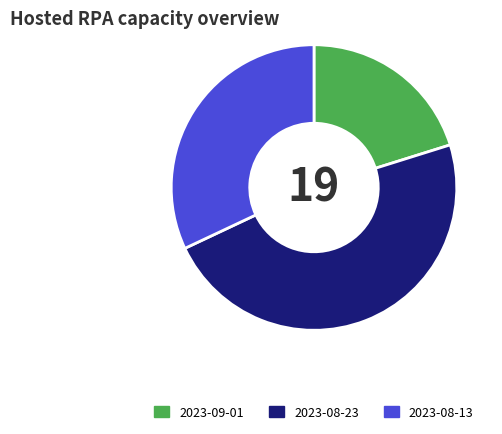

Do 2023-08-13 and 2023-09-01 together represent more than half of the pie?

Yes